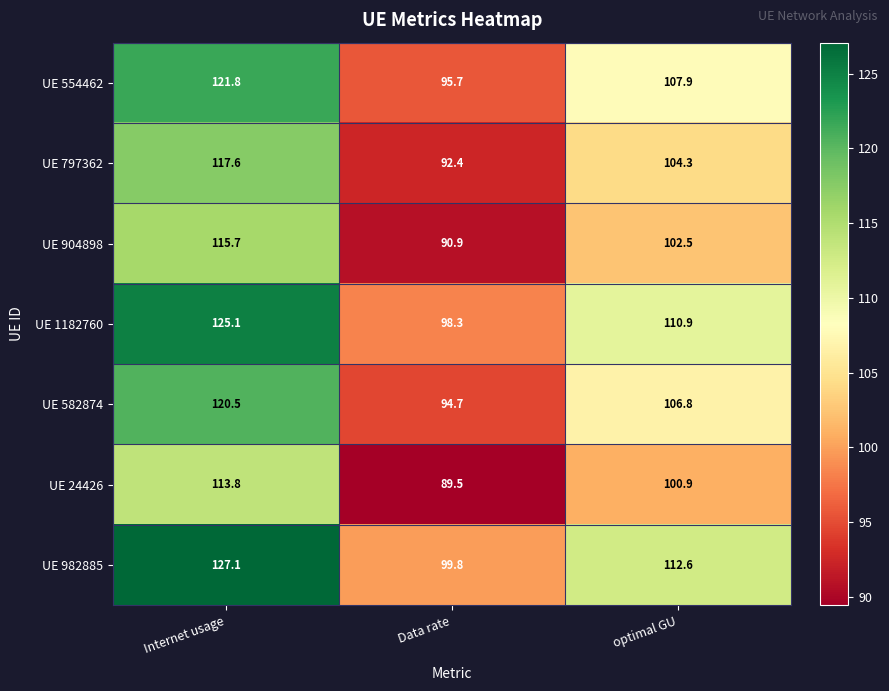

Reading left to right, extract all data points from this chart.

UE 554462: Internet usage=121.8	Data rate=95.7	optimal GU=107.9
UE 797362: Internet usage=117.6	Data rate=92.4	optimal GU=104.3
UE 904898: Internet usage=115.7	Data rate=90.9	optimal GU=102.5
UE 1182760: Internet usage=125.1	Data rate=98.3	optimal GU=110.9
UE 582874: Internet usage=120.5	Data rate=94.7	optimal GU=106.8
UE 24426: Internet usage=113.8	Data rate=89.5	optimal GU=100.9
UE 982885: Internet usage=127.1	Data rate=99.8	optimal GU=112.6